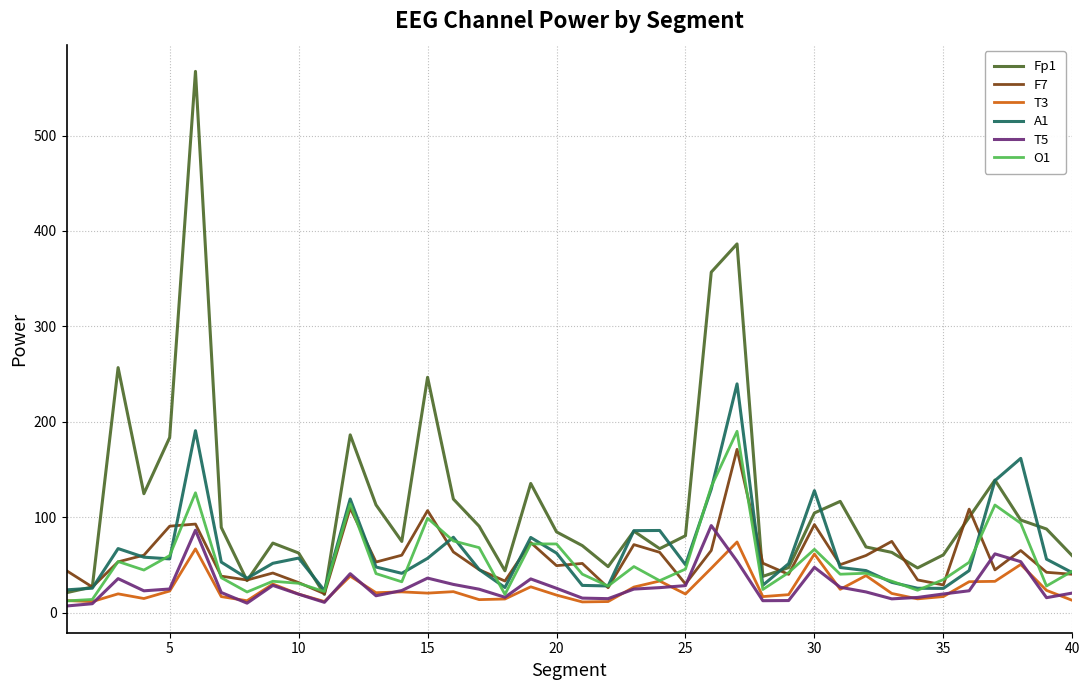

Which series has the widest spread of values?

Fp1